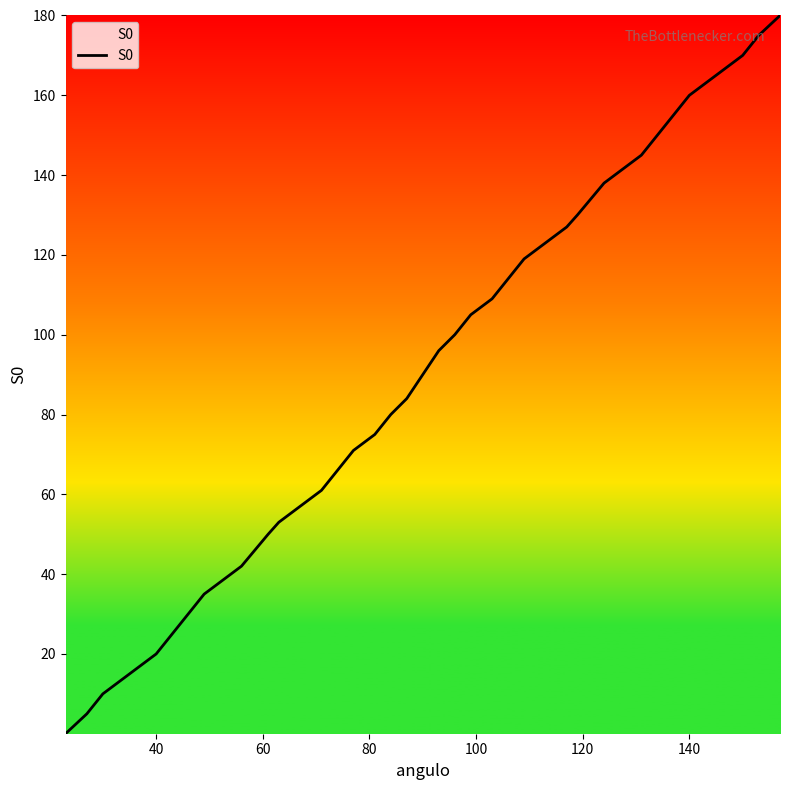

How many lines are shown in the chart?

1